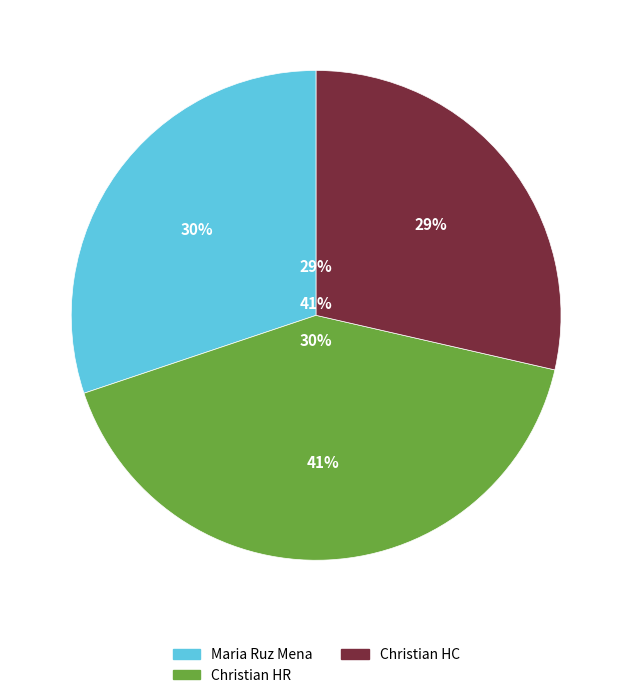

How many slices are in this pie chart?

3